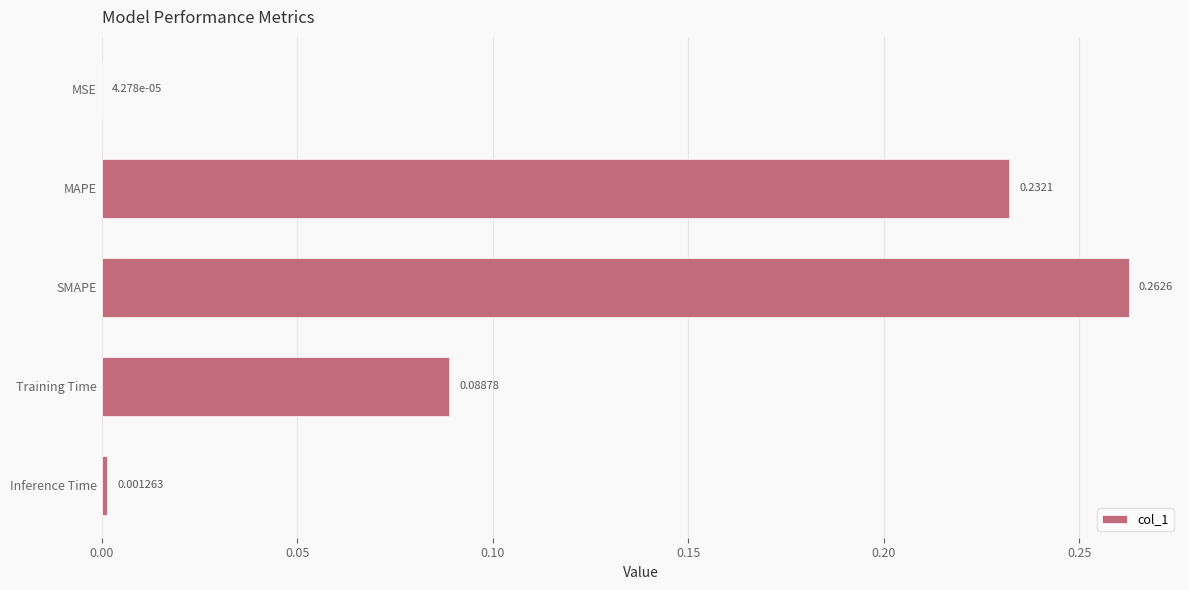

Which label corresponds to the largest value in the chart?

SMAPE